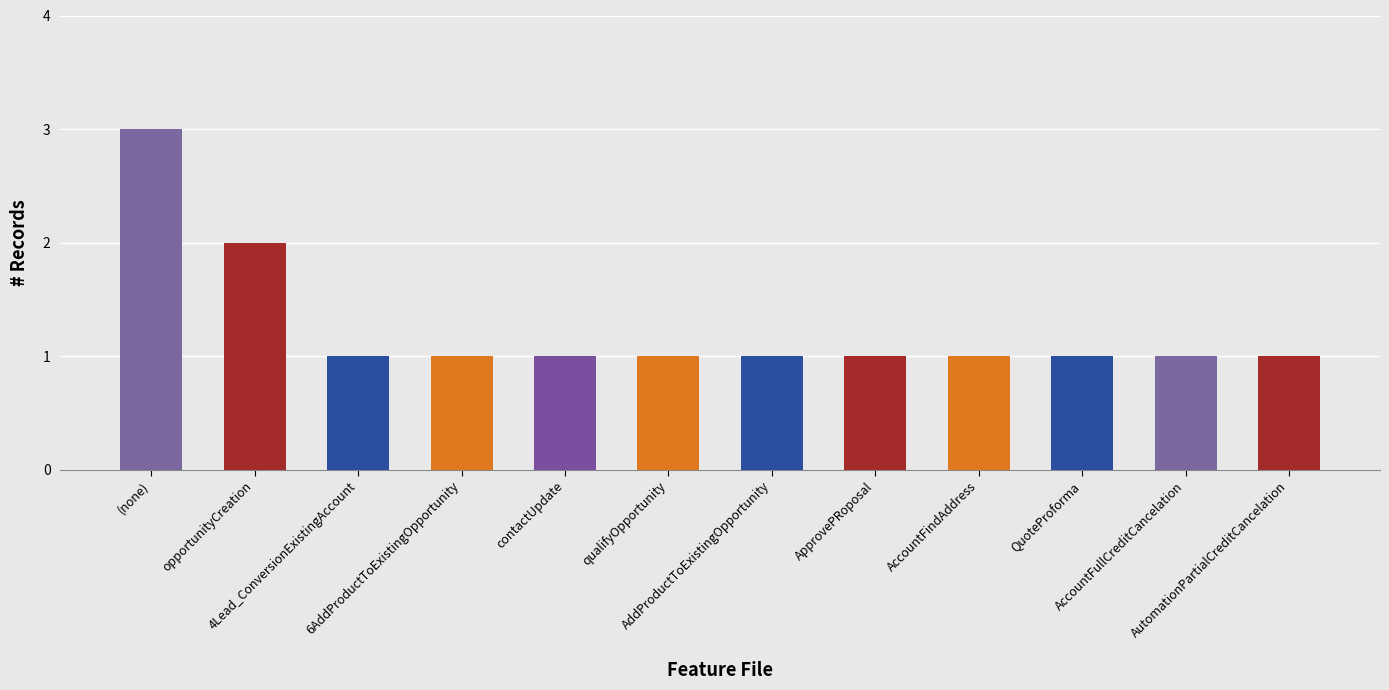

What is the label of the 2nd bar from the left?

opportunityCreation